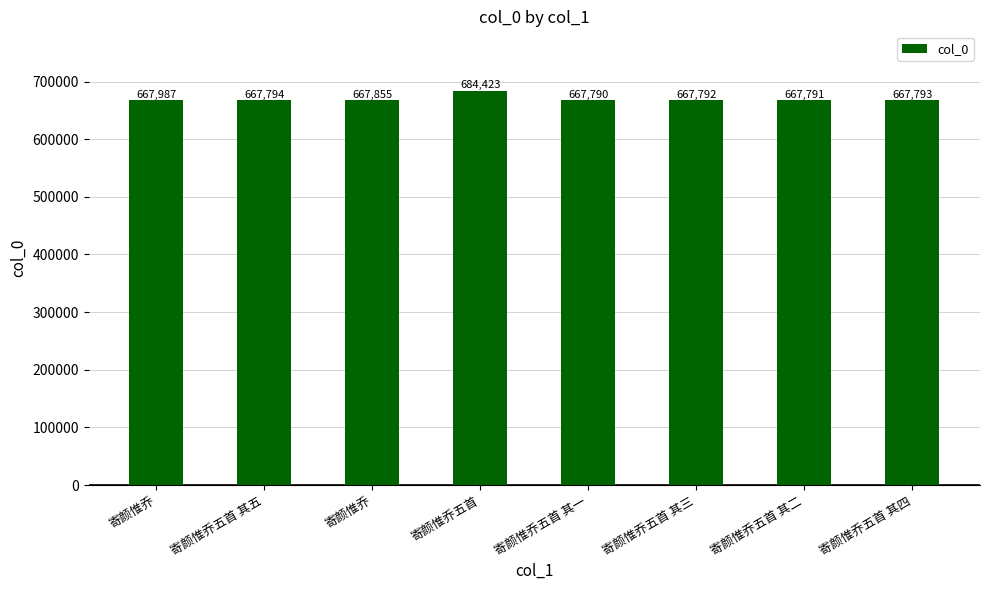

How many bars are there in total?

8